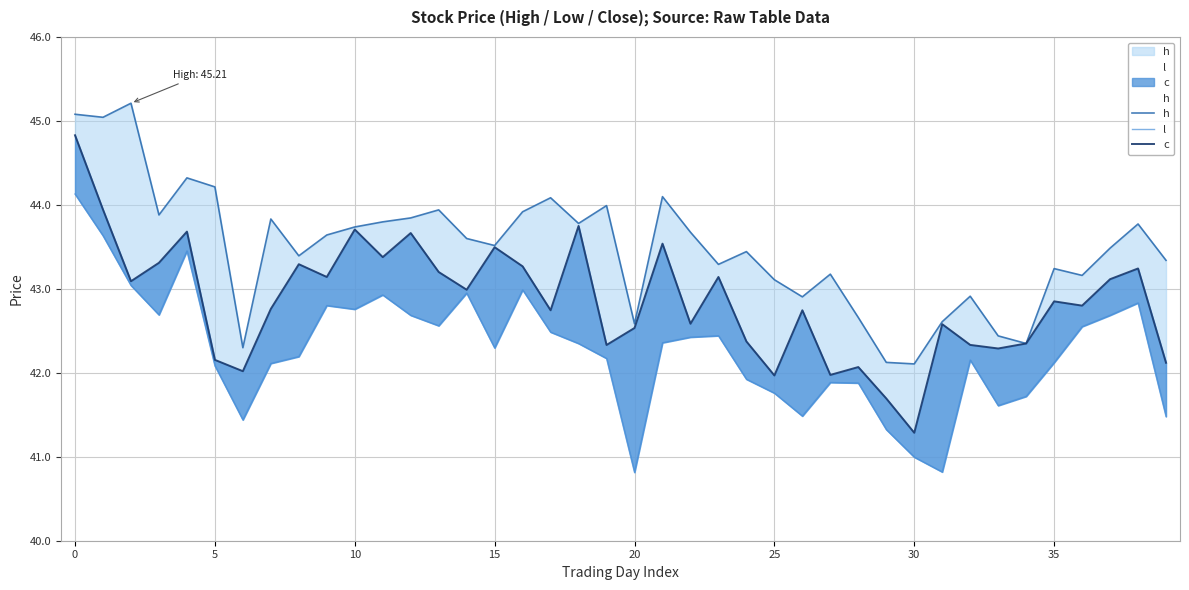

True or false: c and h intersect in this chart.

False